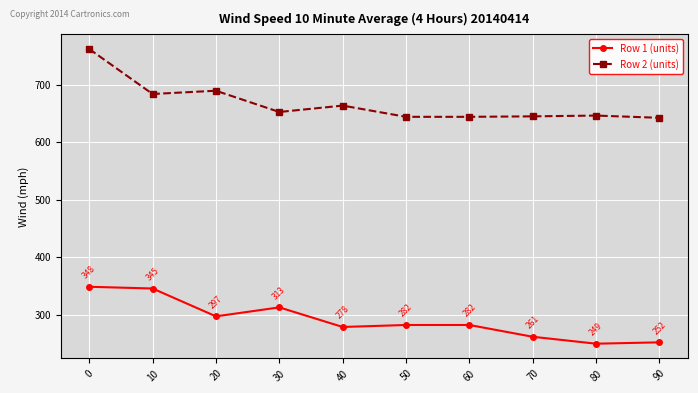

How many data points in Row 2 (units) are above 652?

5